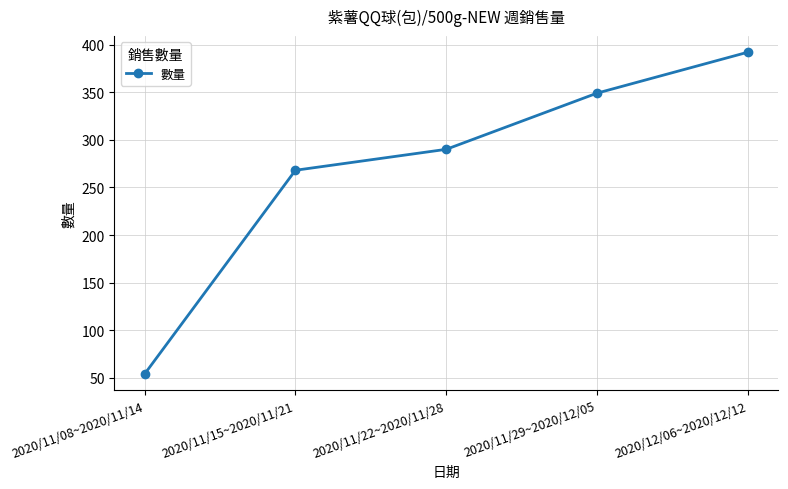

Read the value at 2020/11/15~2020/11/21, to the nearest 10.

270